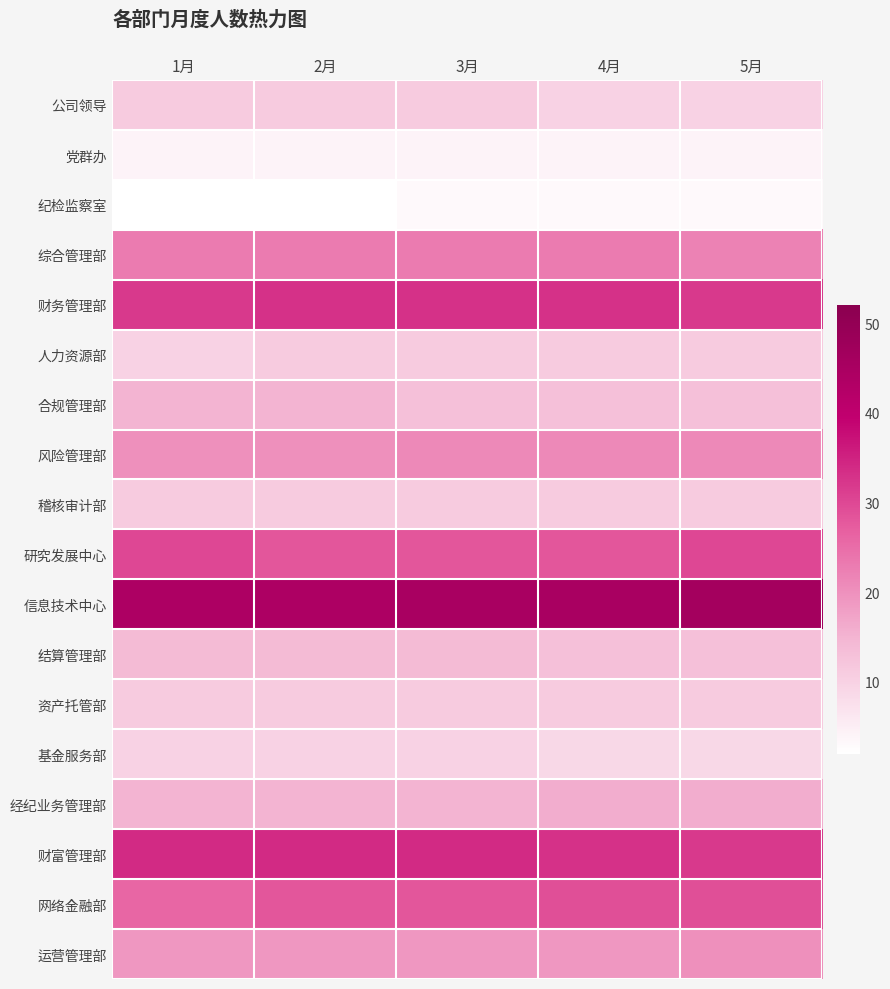

What is the minimum value shown in the chart?

2